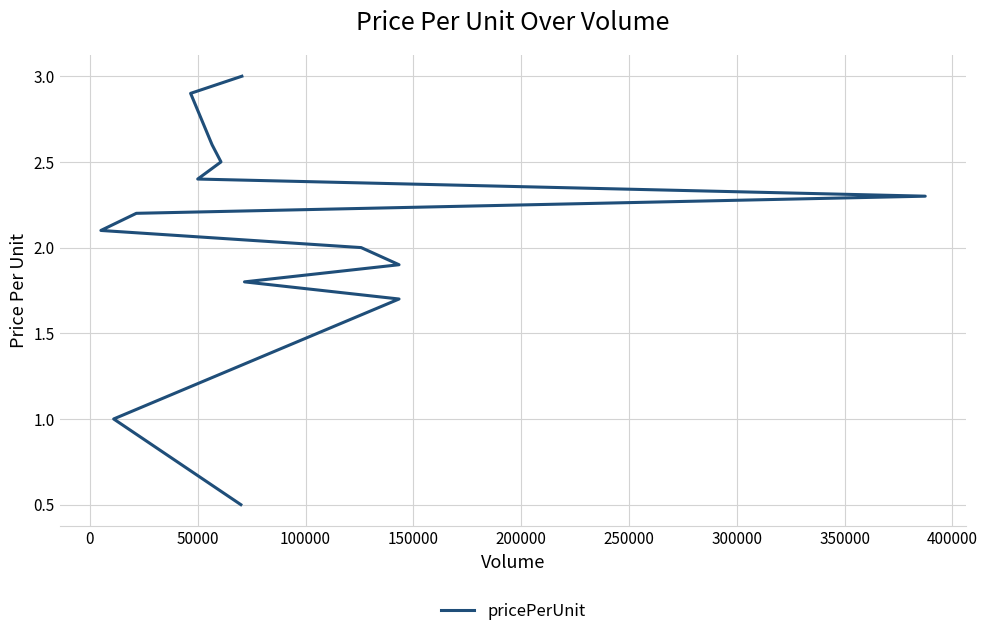

What is the minimum value shown in the chart?

0.5